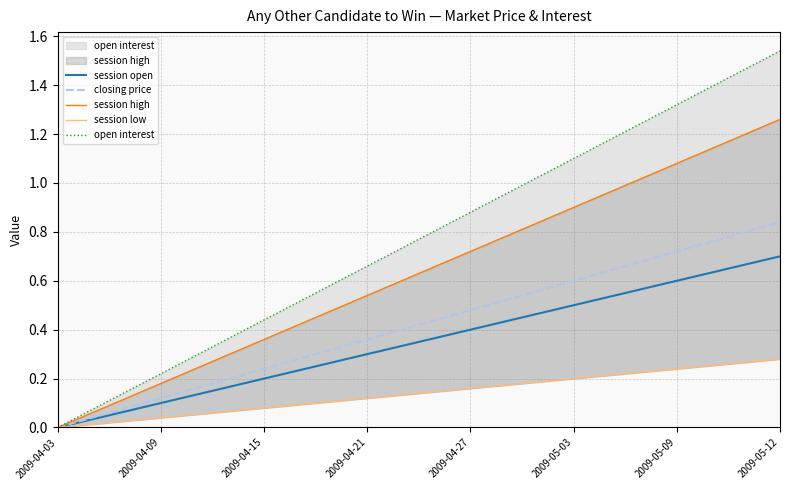

True or false: closing price has a value of 0.5 at 2009-05-12.

False